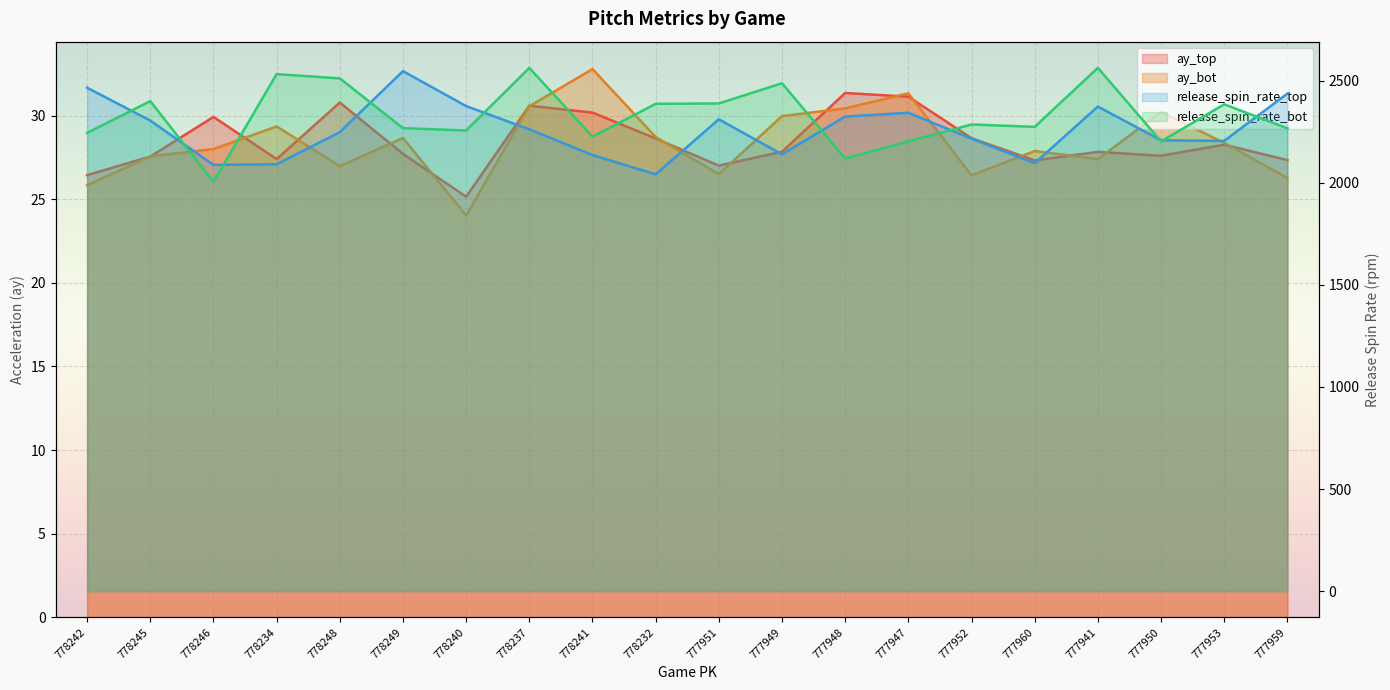

What position from the right is 778248?

16